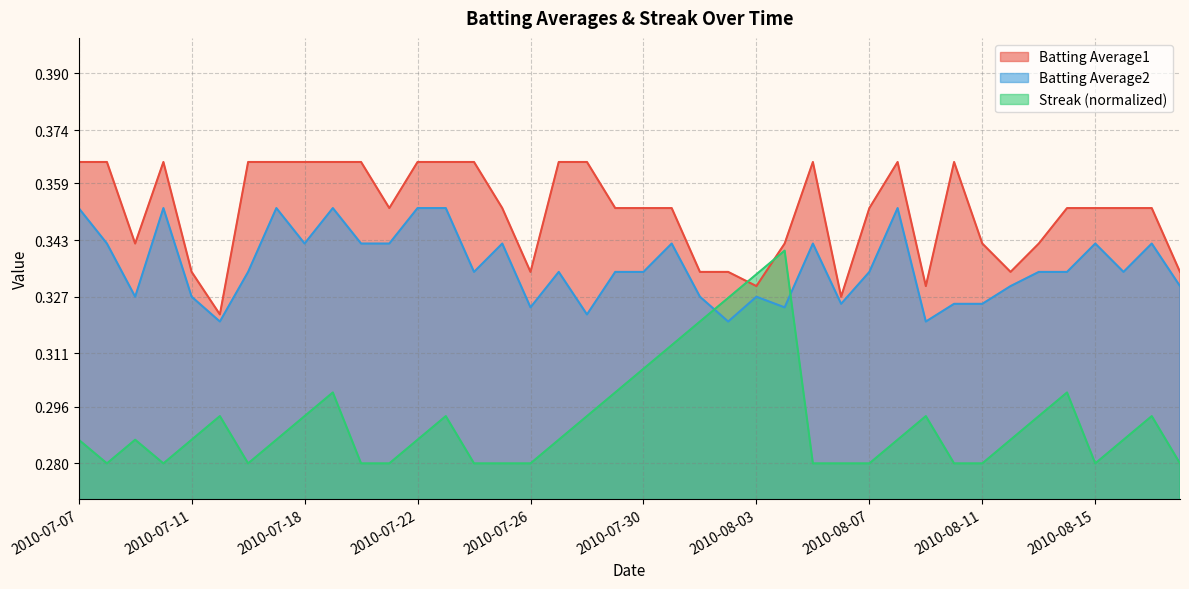

True or false: Batting Average2 has a value of 0.1 at 2010-07-28.

False